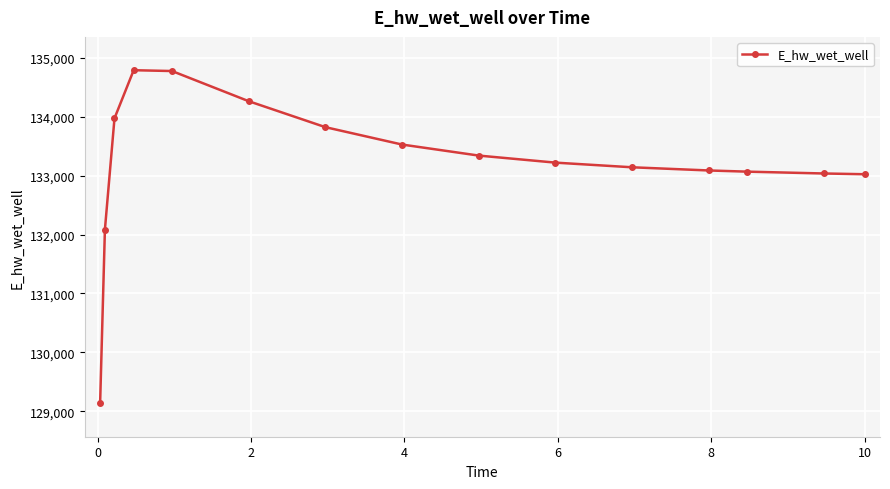

True or false: the data has more than 0 interior local peaks.

True